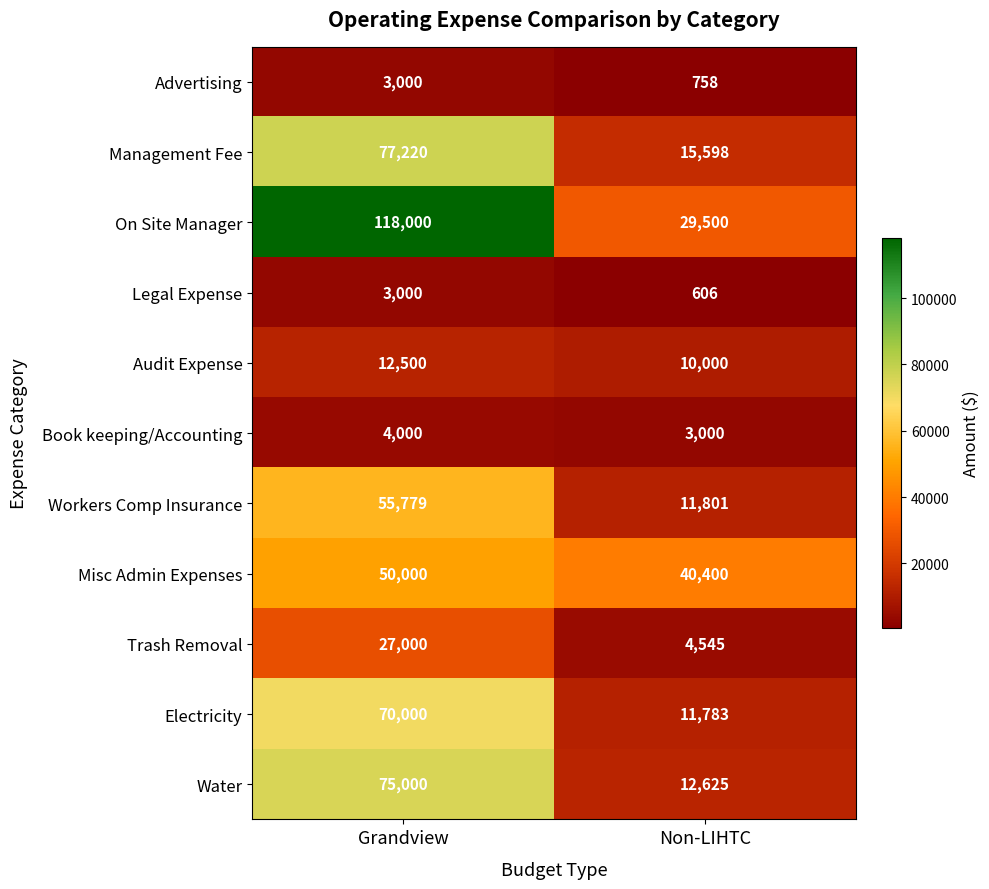

Is it true that Trash Removal equals 27000 at Grandview?

True